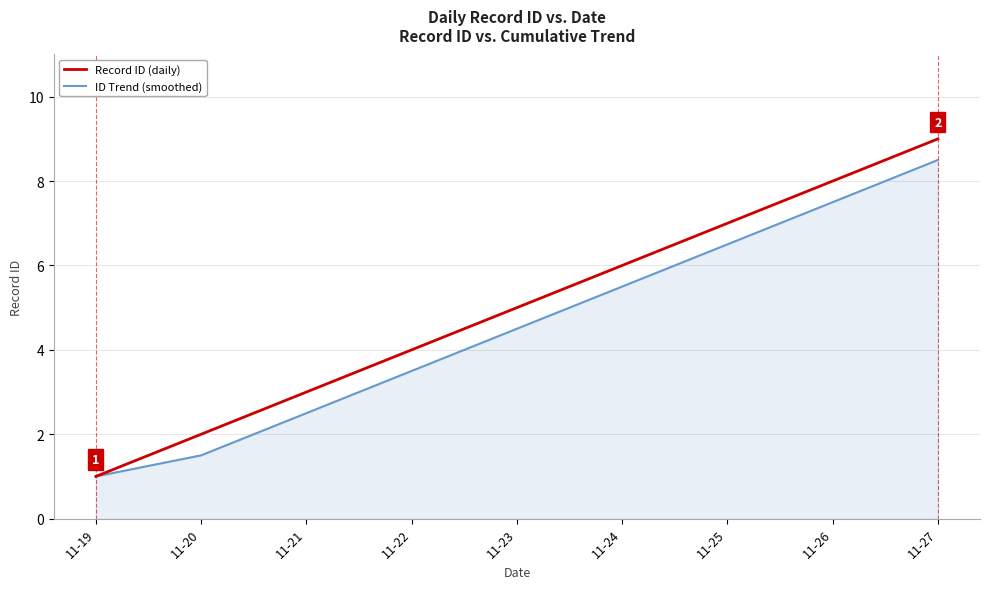

How many series are shown in this chart?

2